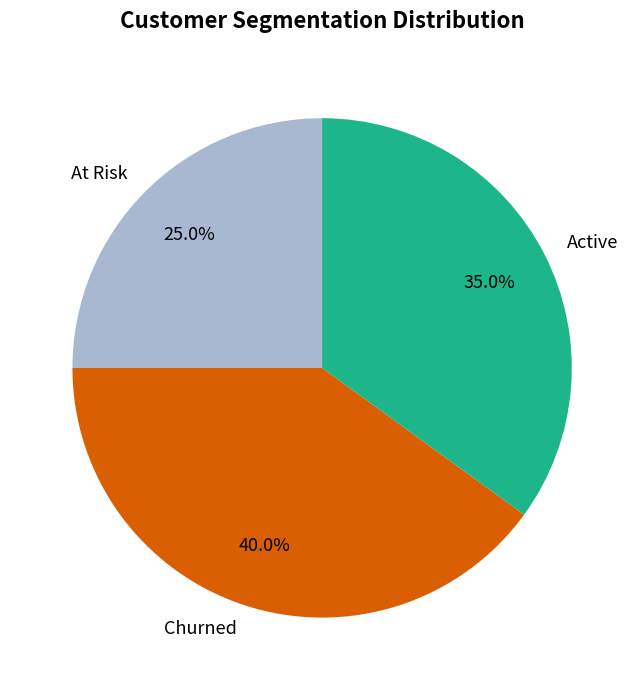

Which has a higher value, Churned or Active?

Churned